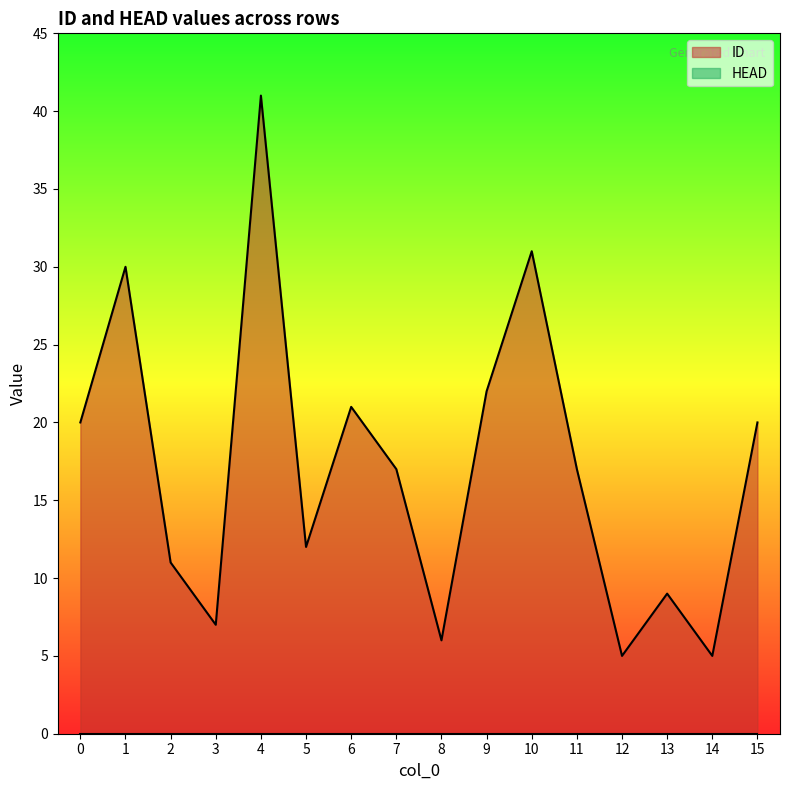

Count the number of data series in this chart.

2